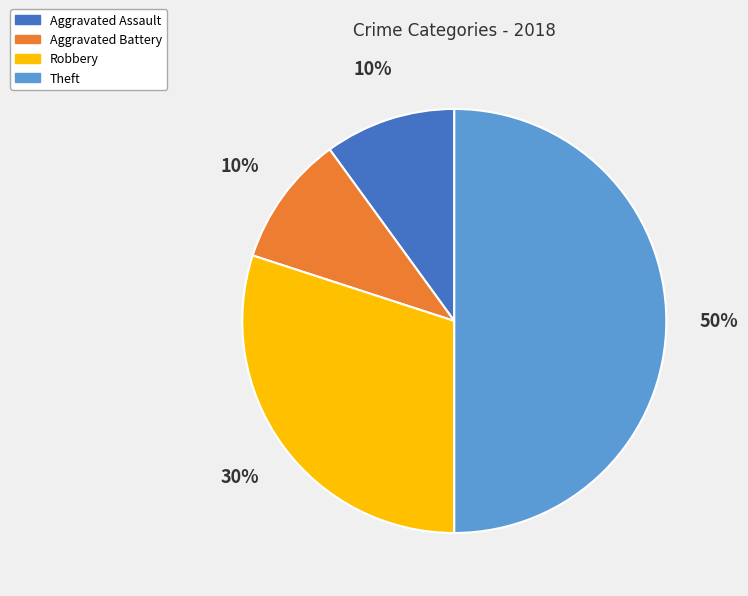

How many segments does this pie chart have?

4